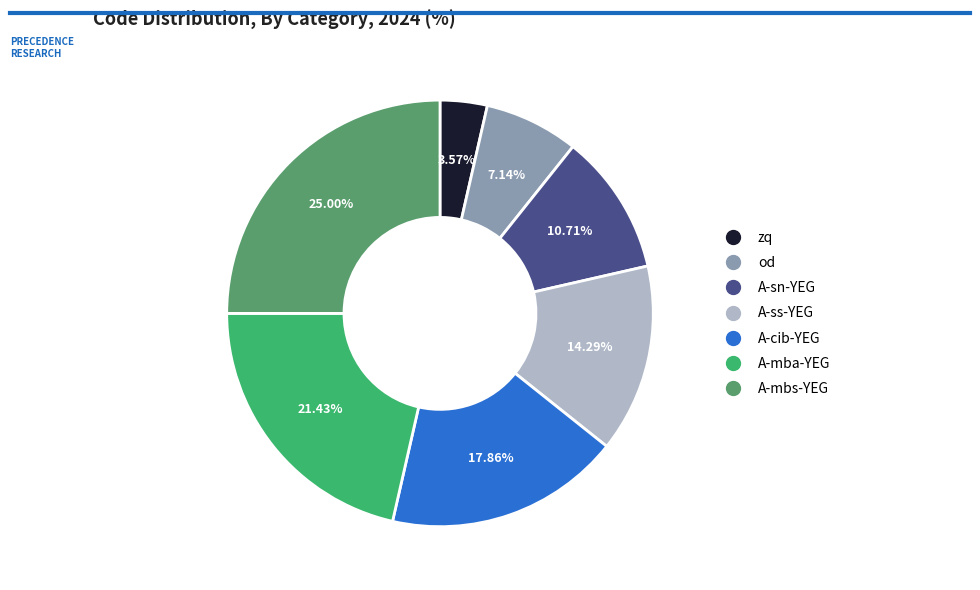

Approximately how many times larger is the value at A-cib-YEG compared to zq?

5.0